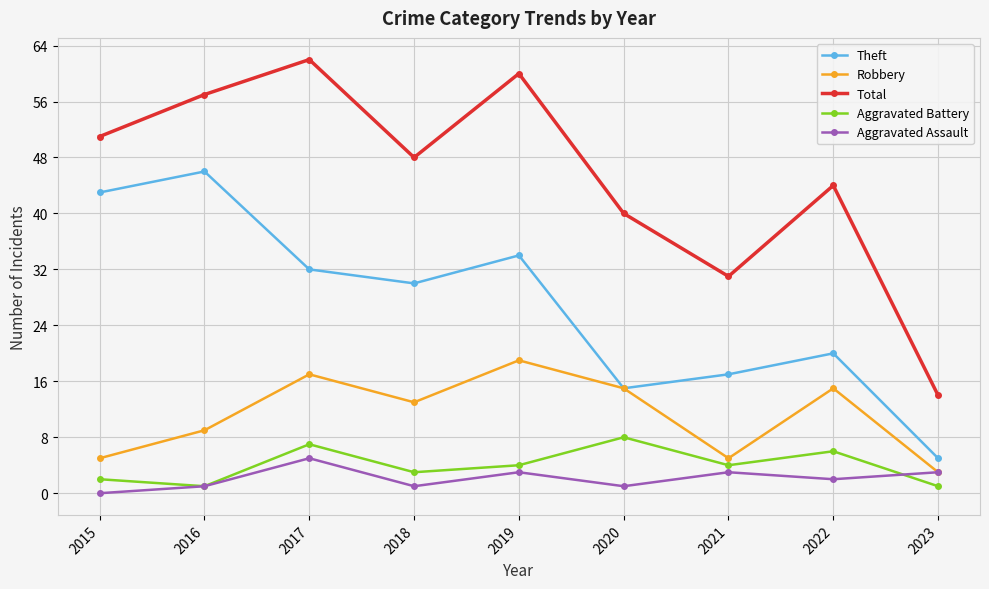

How many values in the Aggravated Assault series are below 2?

4